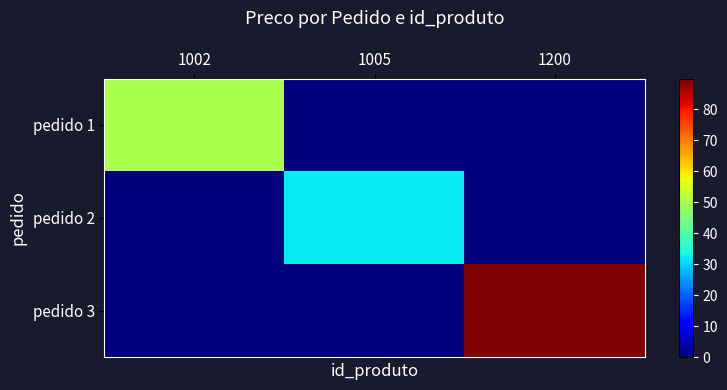

Reading left to right, transcribe all the data shown in this chart.

pedido 1: 1002=50.0	1005=0.0	1200=0.0
pedido 2: 1002=0.0	1005=32.2	1200=0.0
pedido 3: 1002=0.0	1005=0.0	1200=90.0